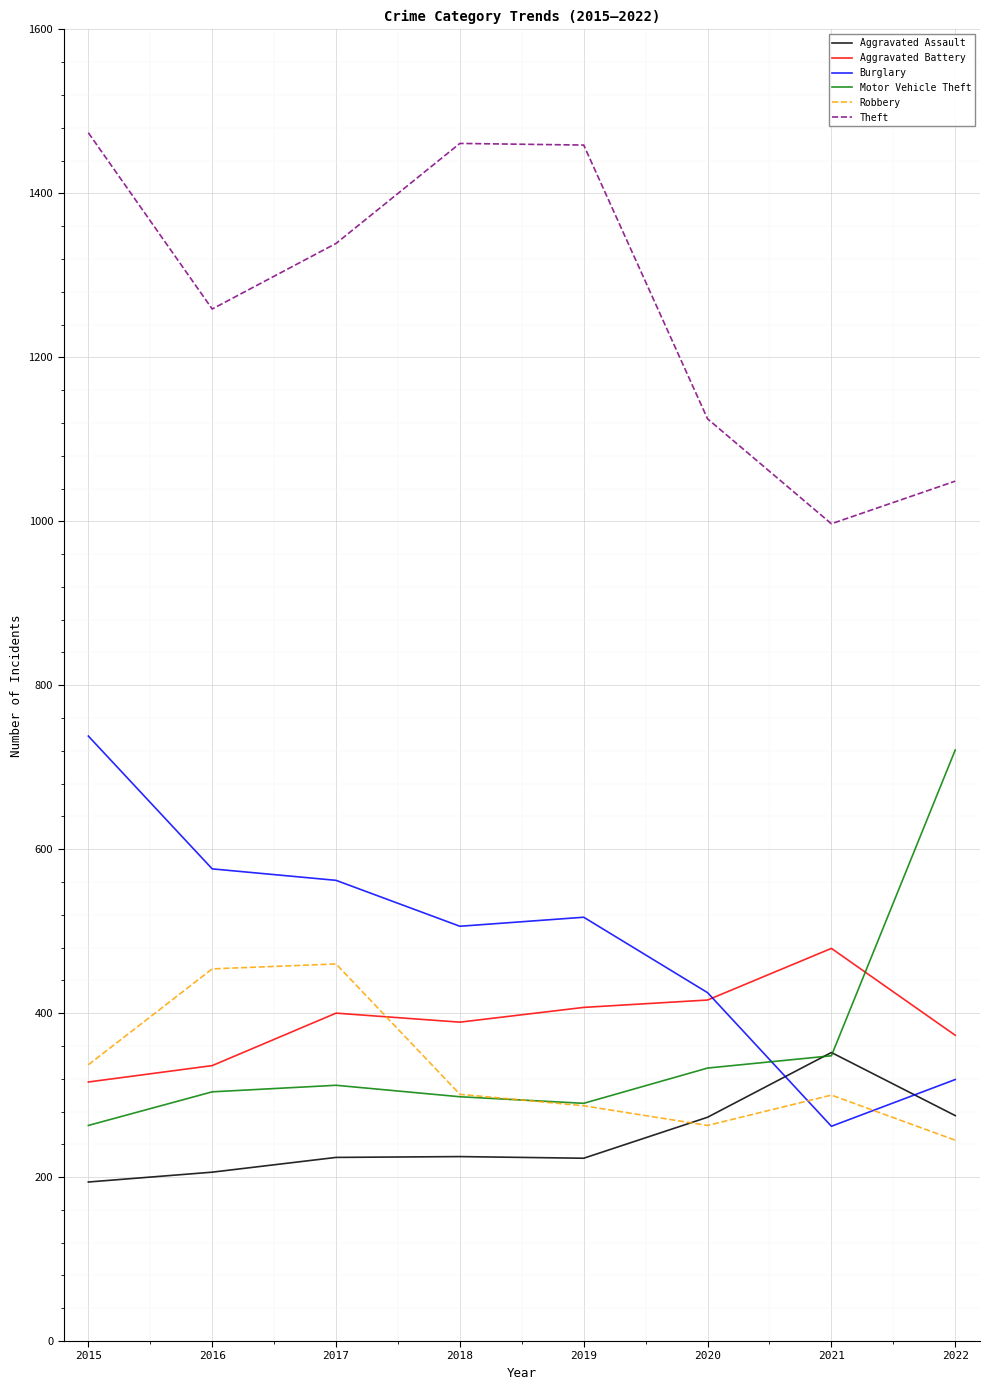

The Aggravated Assault series shows 119 at 2019. True or false?

False